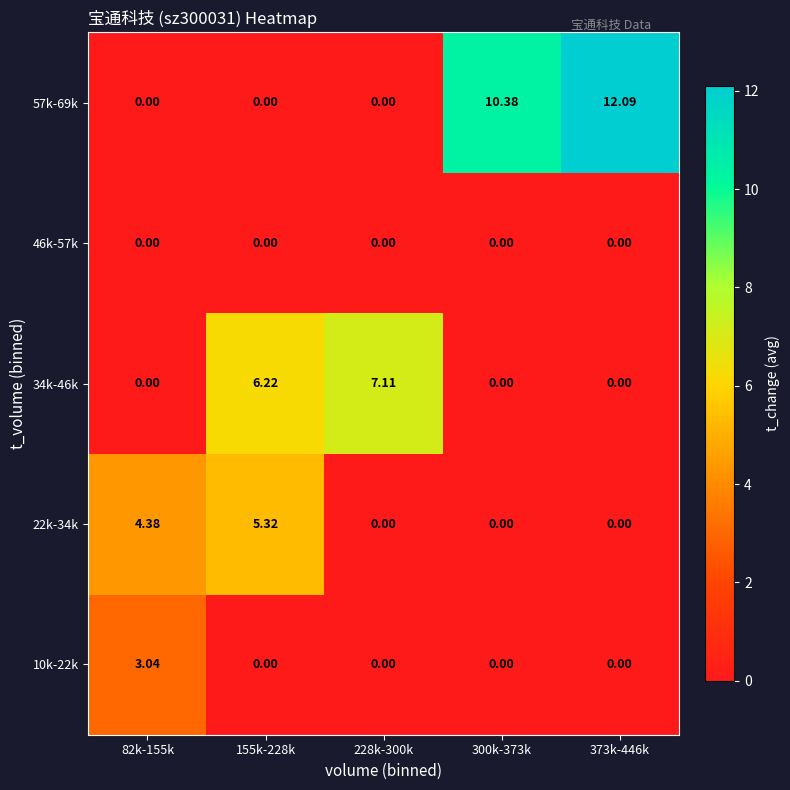

Reading right to left, list all the values displayed in this chart.

10k-22k: 373k-446k=0.0	300k-373k=0.0	228k-300k=0.0	155k-228k=0.0	82k-155k=3.0
22k-34k: 373k-446k=0.0	300k-373k=0.0	228k-300k=0.0	155k-228k=5.3	82k-155k=4.4
34k-46k: 373k-446k=0.0	300k-373k=0.0	228k-300k=7.1	155k-228k=6.2	82k-155k=0.0
46k-57k: 373k-446k=0.0	300k-373k=0.0	228k-300k=0.0	155k-228k=0.0	82k-155k=0.0
57k-69k: 373k-446k=12.1	300k-373k=10.4	228k-300k=0.0	155k-228k=0.0	82k-155k=0.0